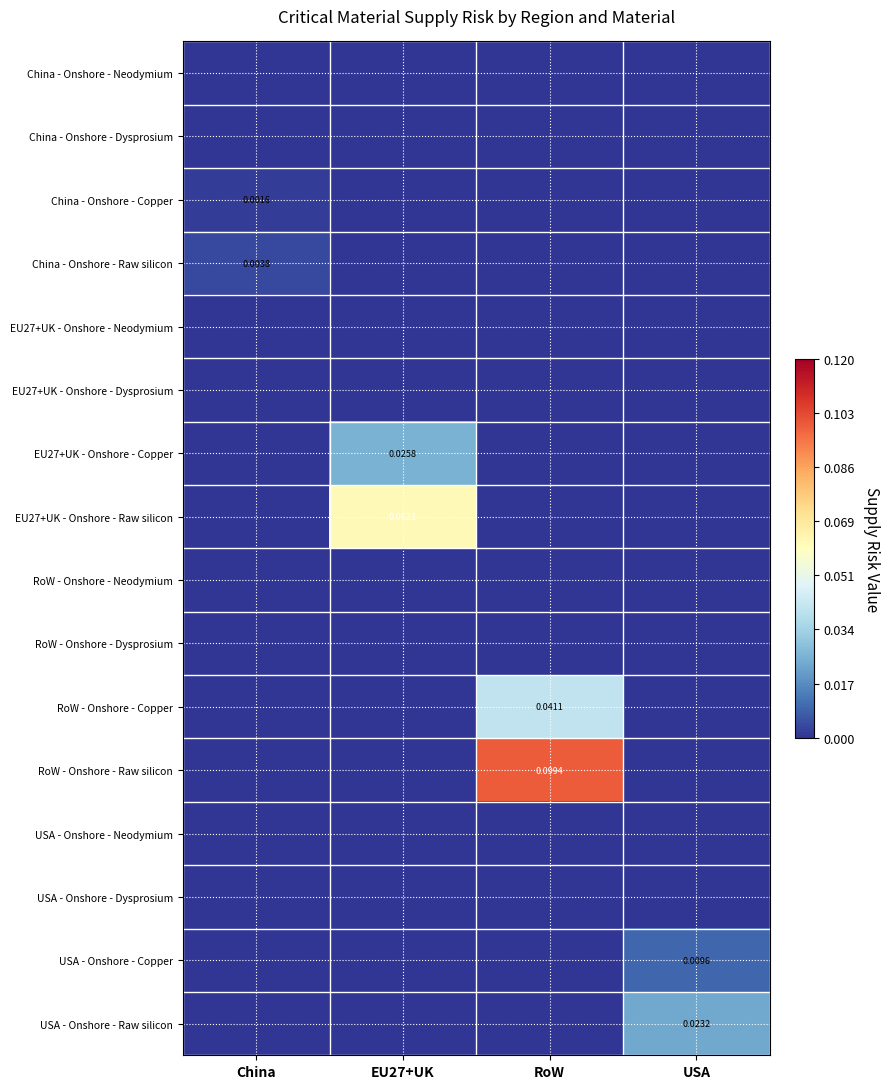

Which series changed the most between RoW and USA?

RoW - Onshore - Raw silicon